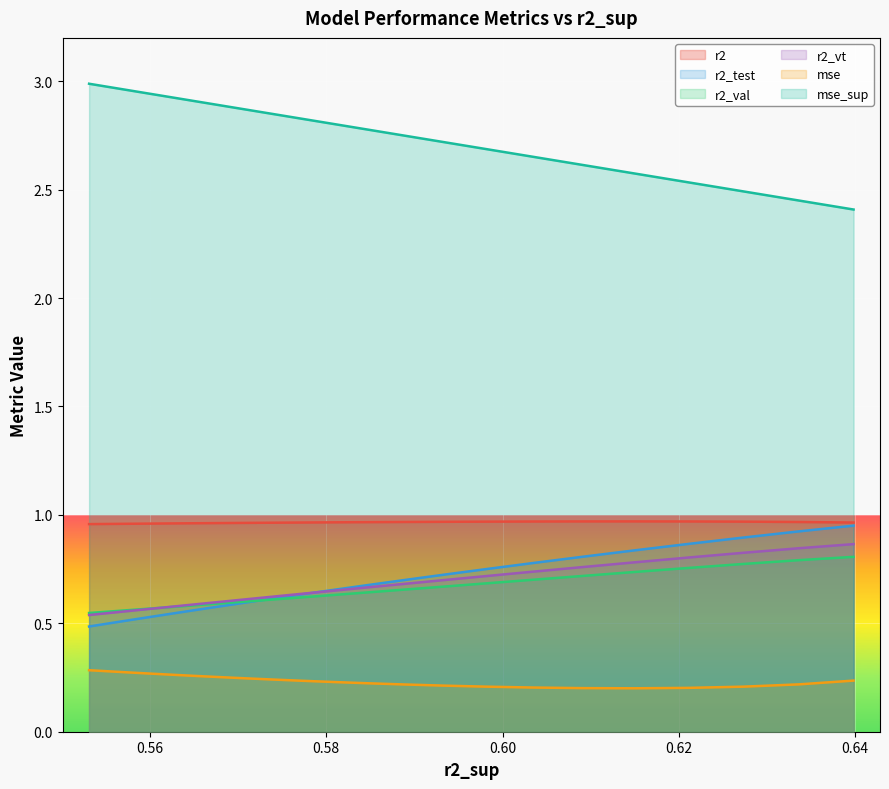

How many categories are shown in the chart?

25